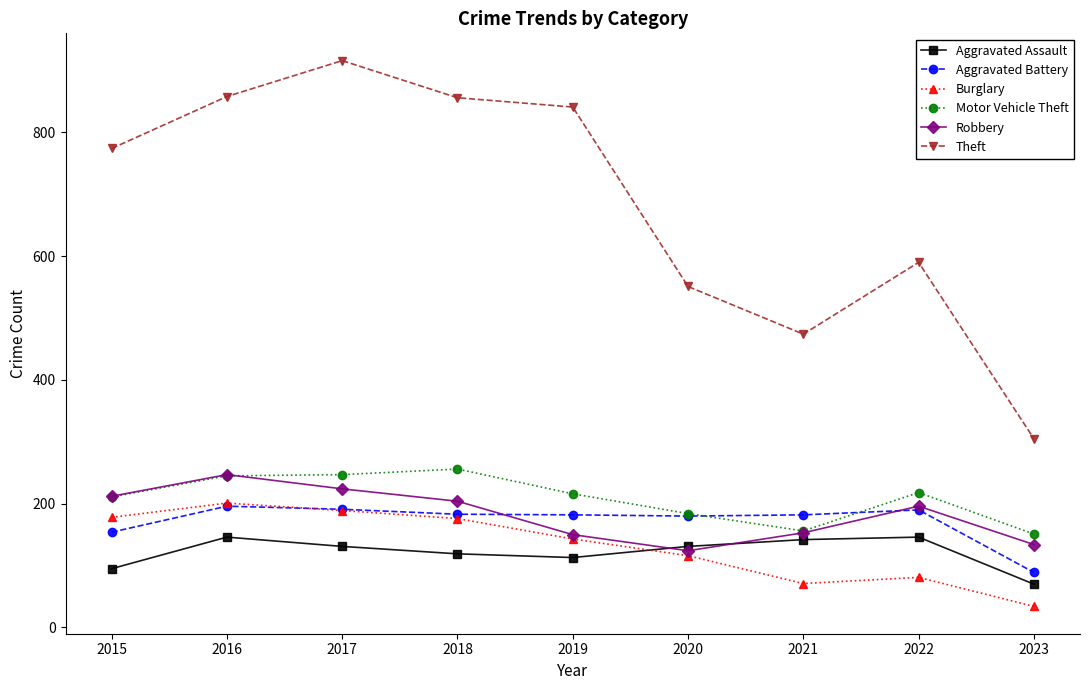

True or false: Theft and Motor Vehicle Theft cross at least once.

False